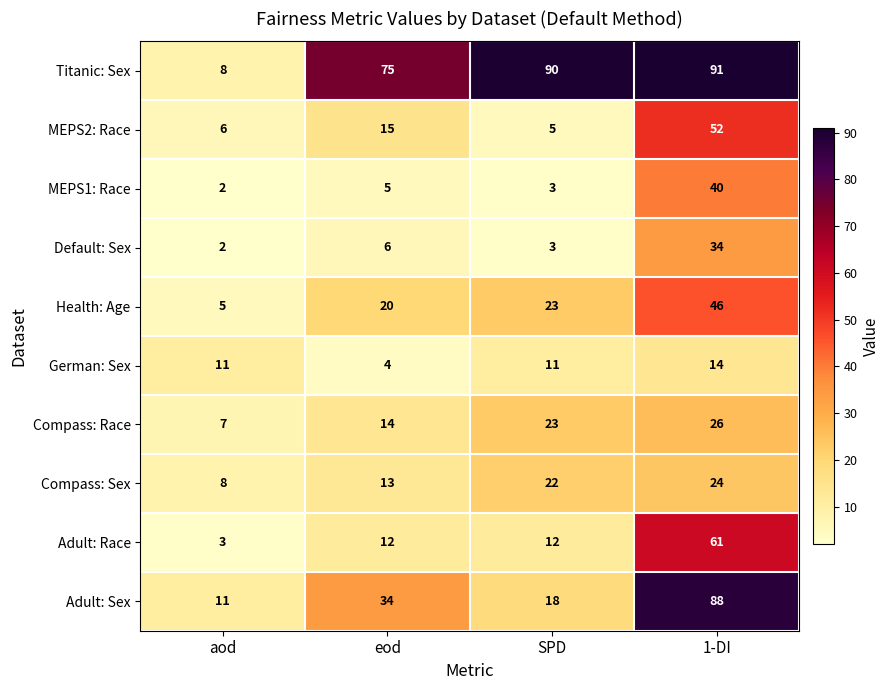

Count the German: Sex values in the range 11 to 14.

3